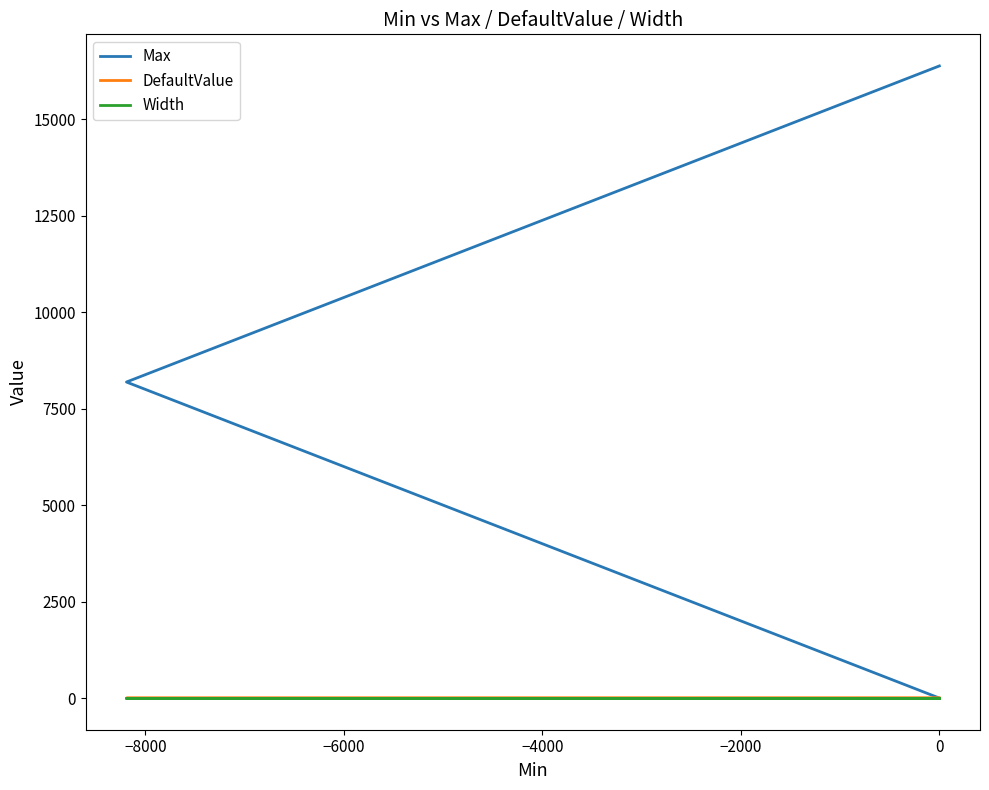

Count the DefaultValue values in the range 0 to 1.

3